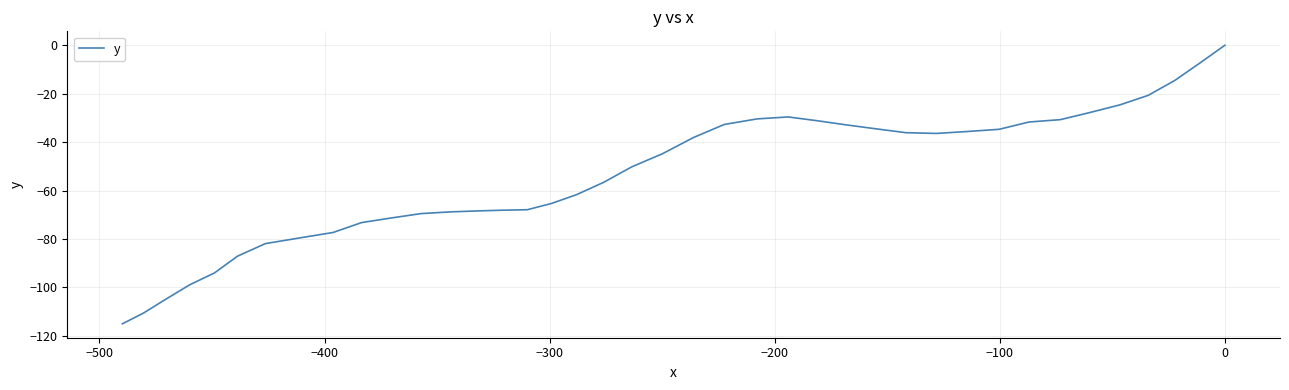

What is the difference between the second highest and minimum values?

107.8